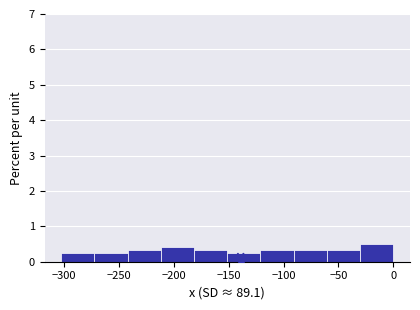

Reading left to right, transcribe this chart: for each bar, give the range it covers on the x-axis and its height. Neither the bar edges nor the heights are printed on the chart, so give them approximately, as read against the axes.

-305 to -270: 0.2
-270 to -240: 0.2
-240 to -210: 0.3
-210 to -180: 0.4
-180 to -150: 0.3
-150 to -120: 0.2
-120 to -90: 0.3
-90 to -60: 0.3
-60 to -30: 0.3
-30 to 0: 0.5